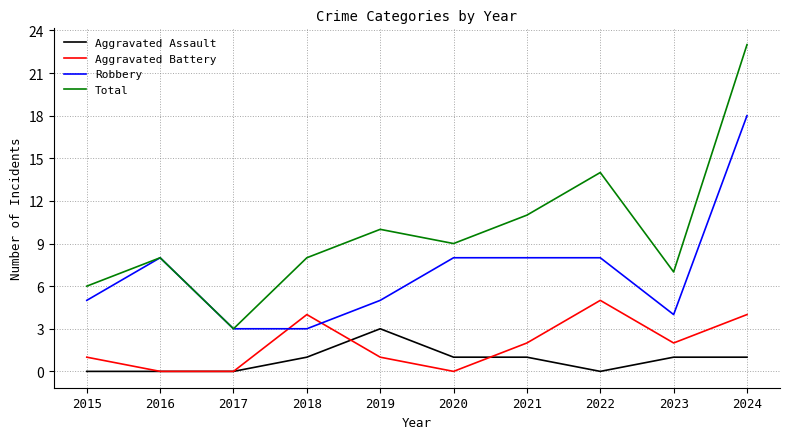

Reading left to right, transcribe all the data shown in this chart.

Aggravated Assault: 0	0	0	1	3	1	1	0	1	1
Aggravated Battery: 1	0	0	4	1	0	2	5	2	4
Robbery: 5	8	3	3	5	8	8	8	4	18
Total: 6	8	3	8	10	9	11	14	7	23